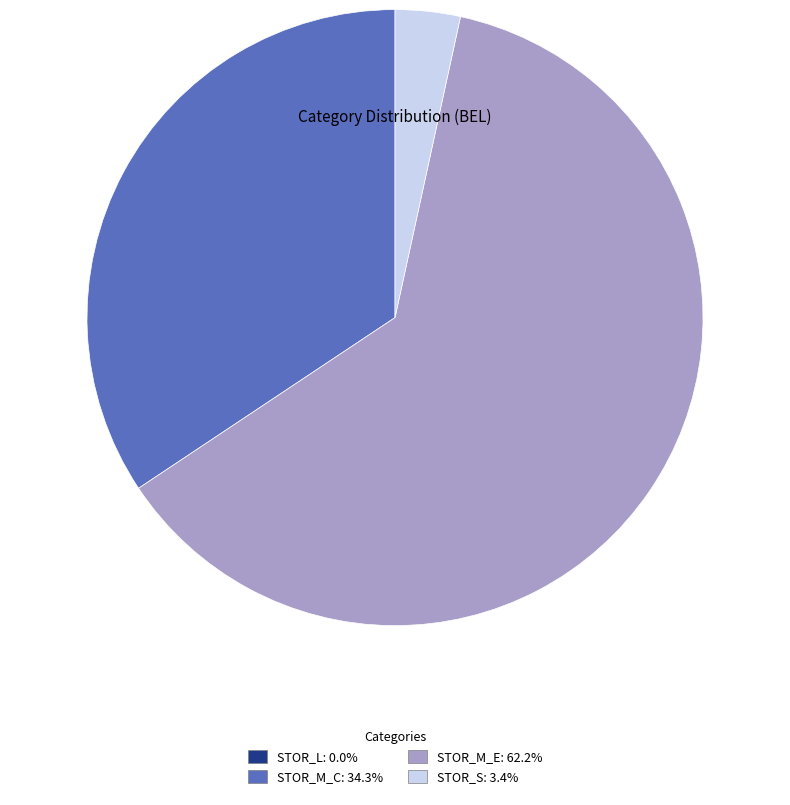

Is there a majority slice in this chart?

Yes